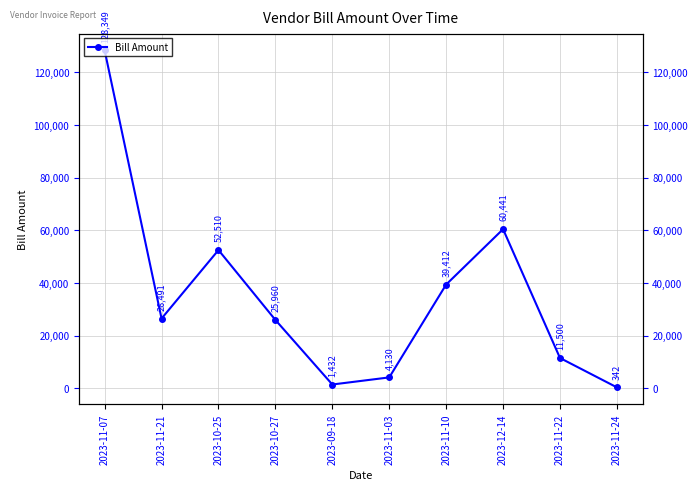

Reading left to right, extract all data points from this chart.

2023-11-07=128349	2023-11-21=26491	2023-10-25=52510	2023-10-27=25960	2023-09-18=1432	2023-11-03=4130	2023-11-10=39412	2023-12-14=60441	2023-11-22=11500	2023-11-24=342